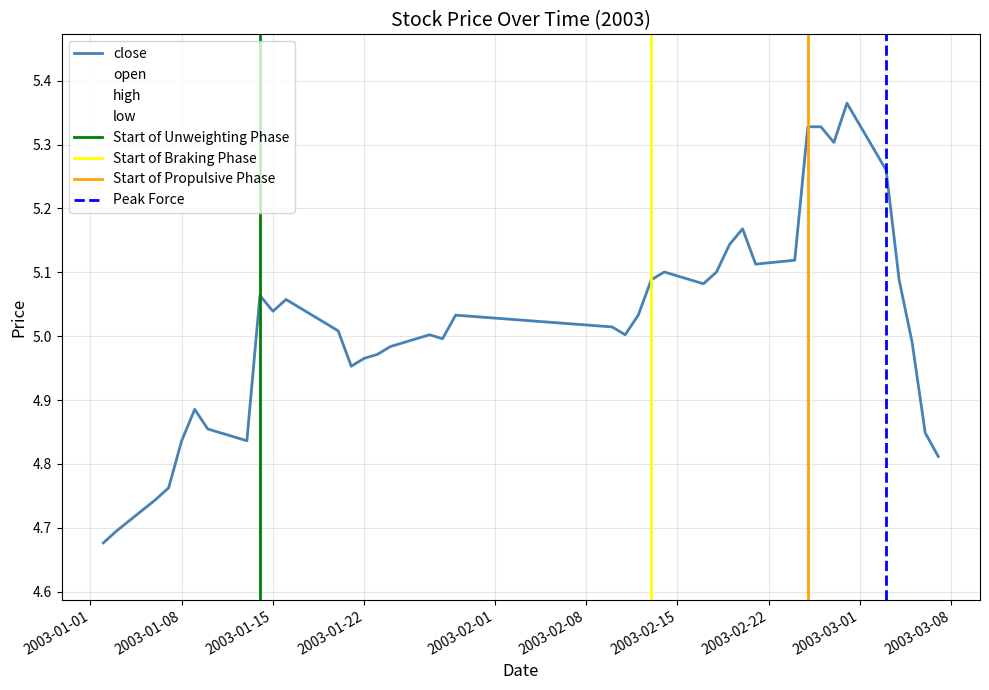

True or false: high and low intersect in this chart.

False